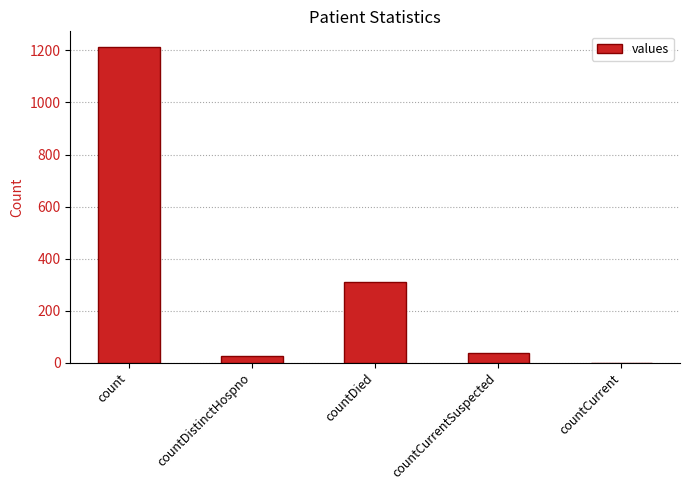

True or false: the data shows 310 at countDied.

True